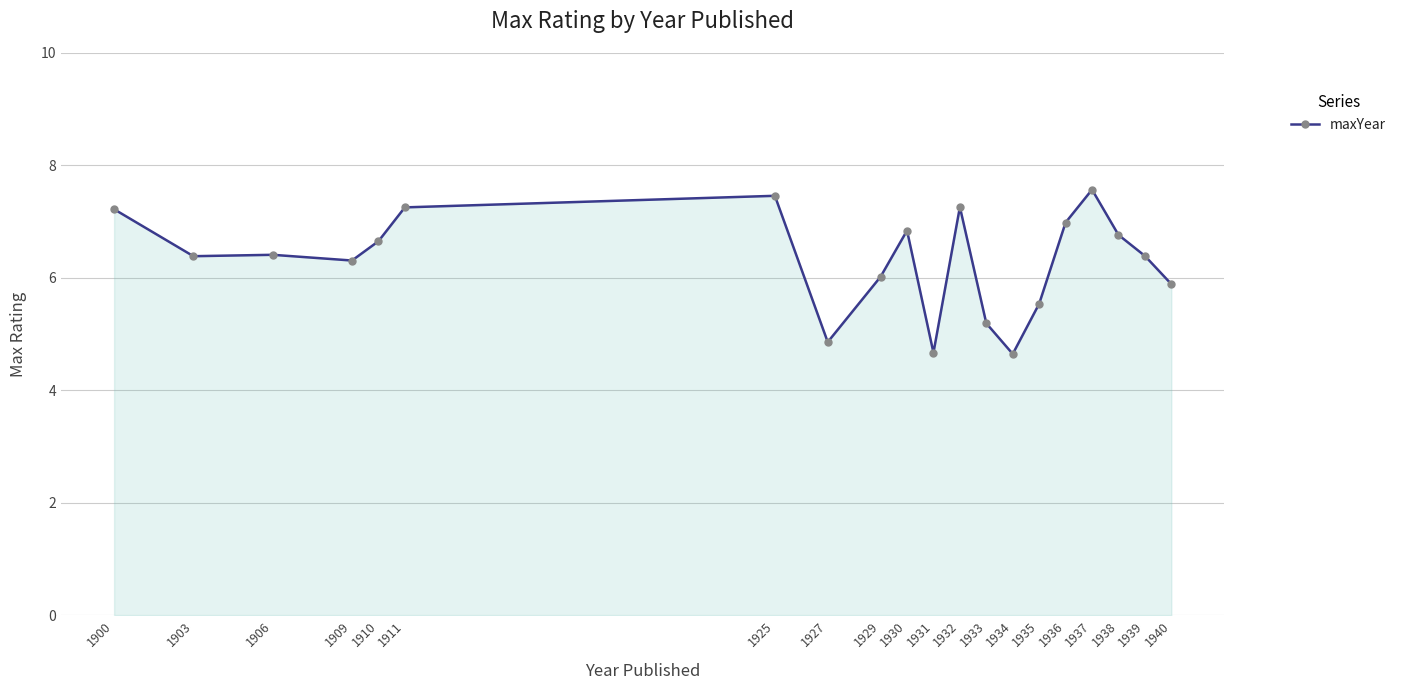

What is the value of the 13th point from the left?

5.2